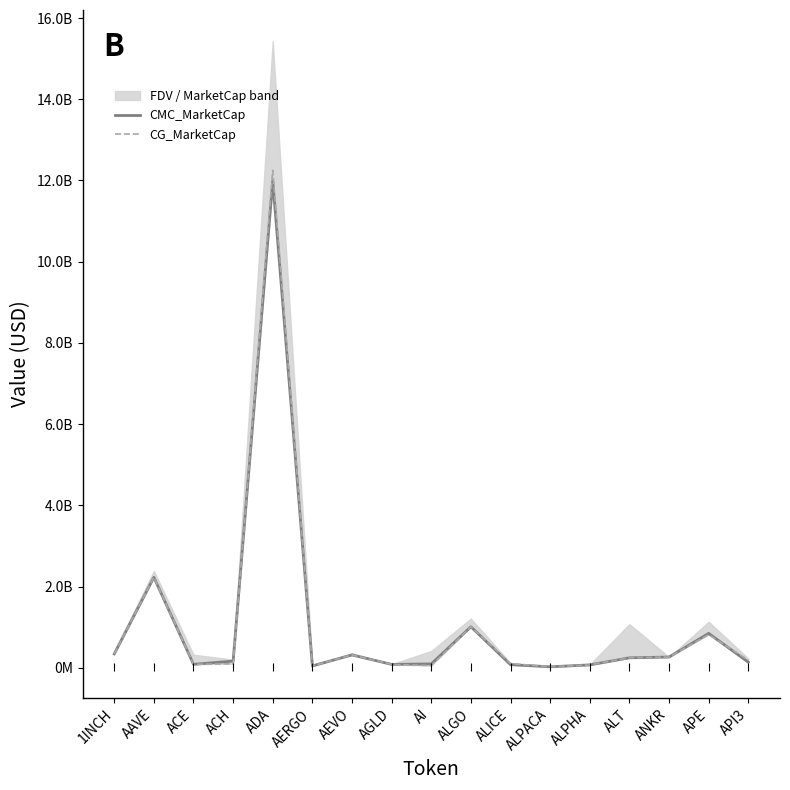

At which label does CG_MarketCap reach its peak?

ADA